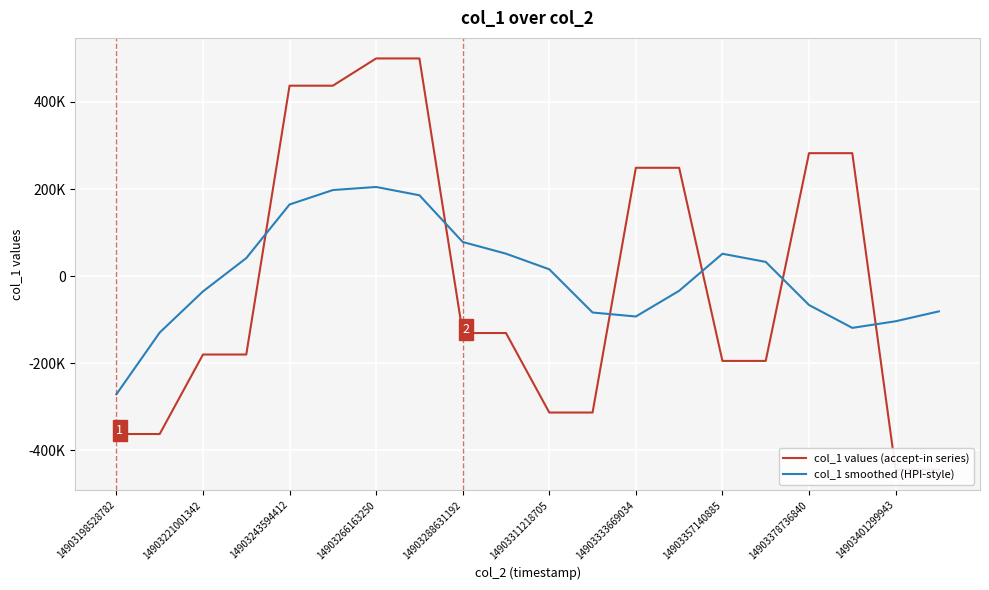

What is the lowest value of the col_1 values (accept-in series) series?

-444420.4